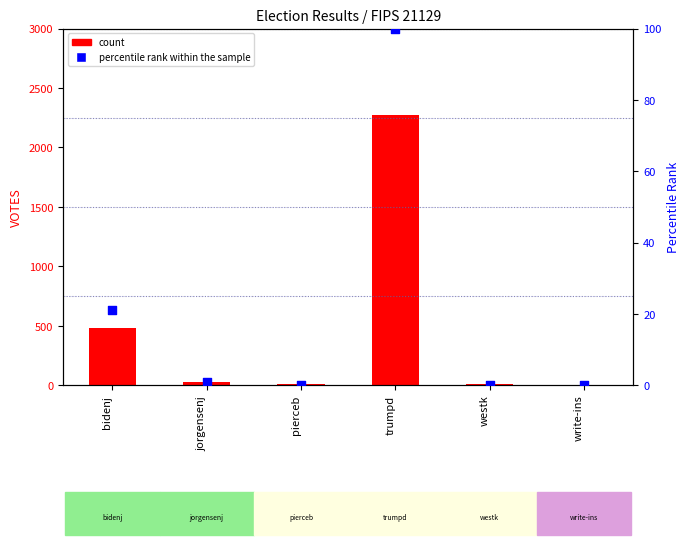

Which series has the largest total across all categories?

count